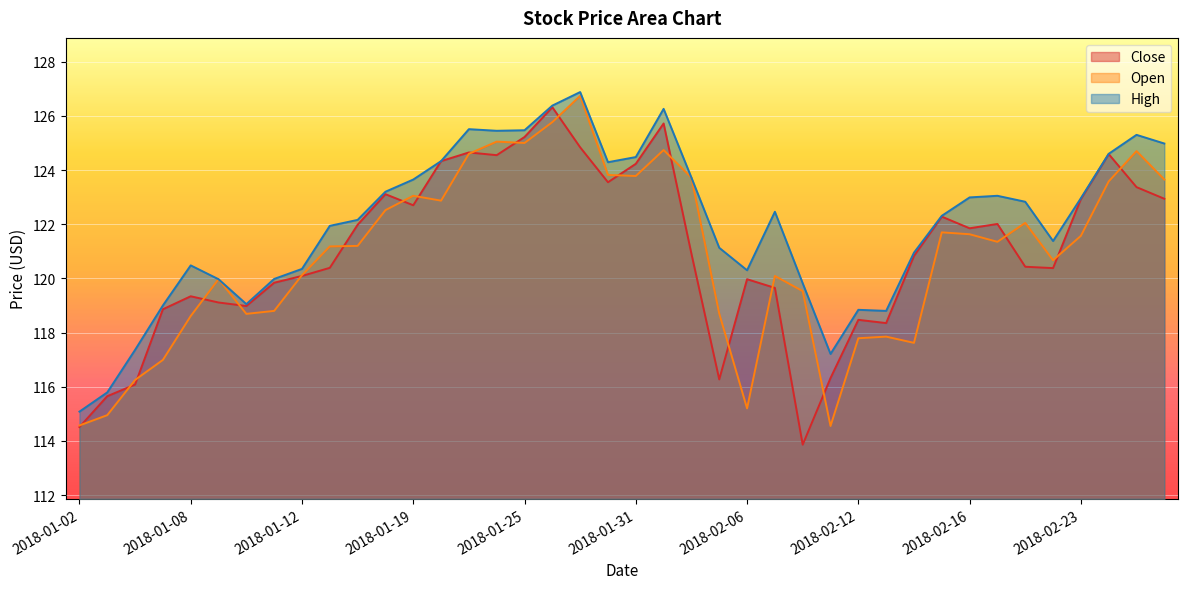

Which series has the widest spread of values?

Close